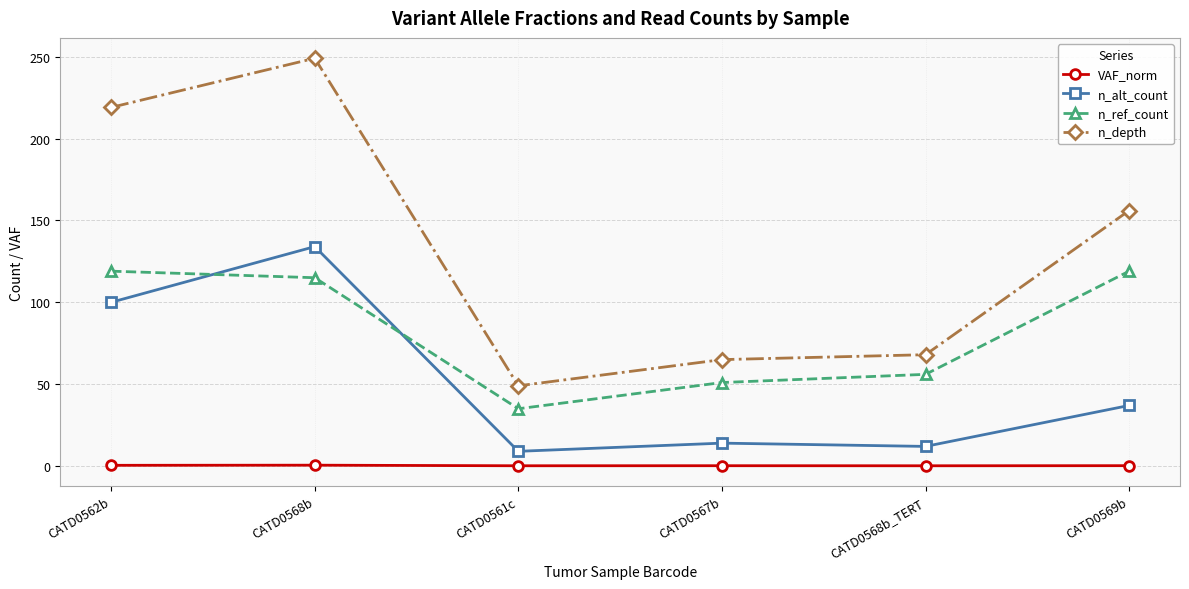

What is the label of the 1st point from the left?

CATD0562b